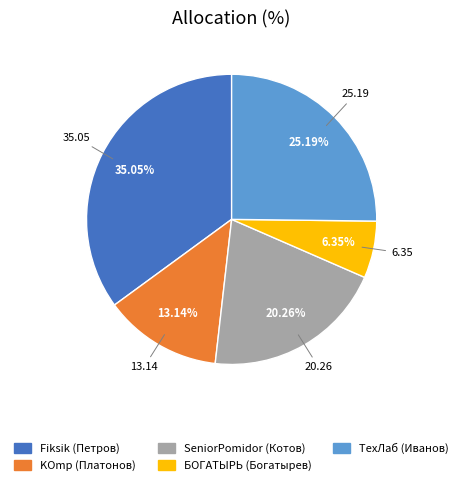

Rank the categories by value from highest to lowest.

Fiksik (Петров), ТехЛаб (Иванов), SeniorPomidor (Котов), KOmp (Платонов), БОГАТЫРЬ (Богатырев)